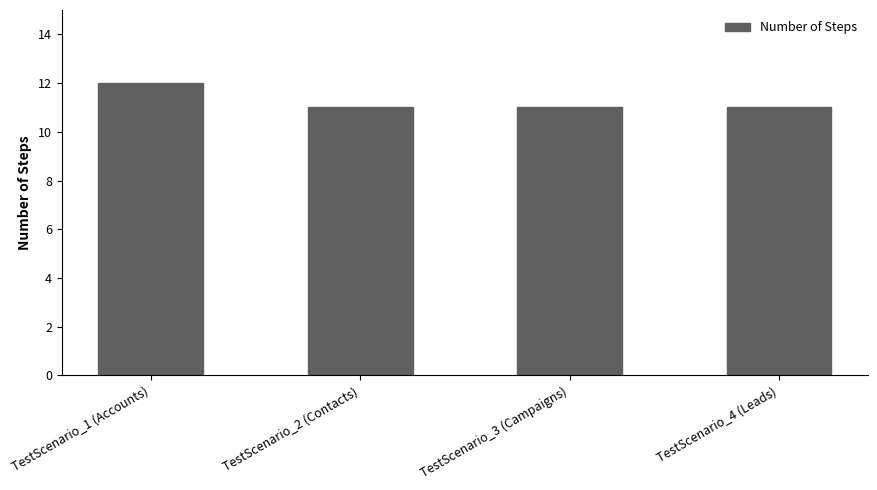

What is the change in value from TestScenario_1 (Accounts) to TestScenario_2 (Contacts)?

-1